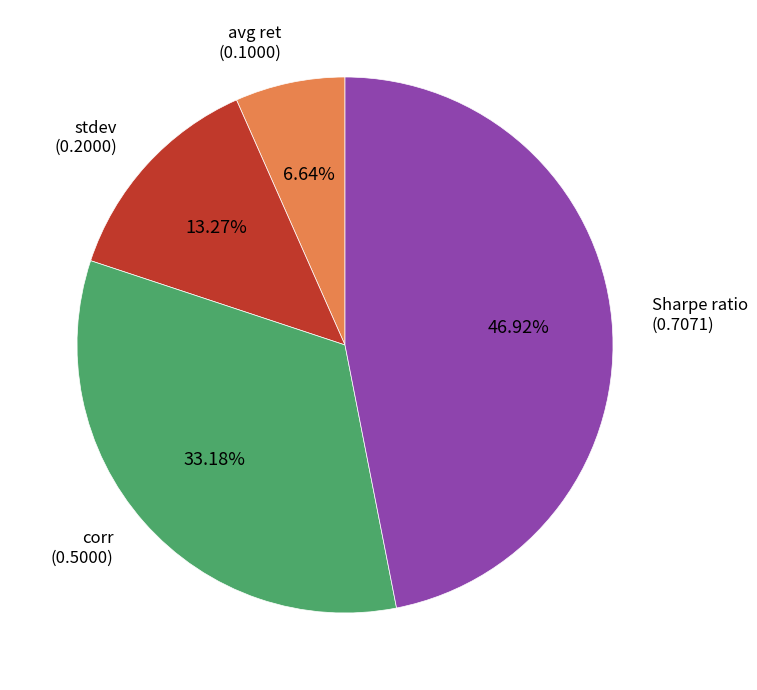

How many slices are in this pie chart?

4